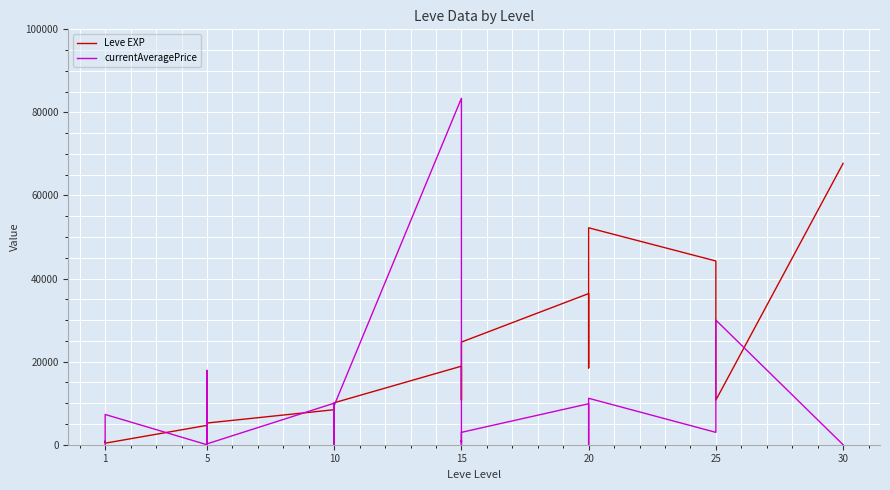

What is the average value of the currentAveragePrice series?

6741.6